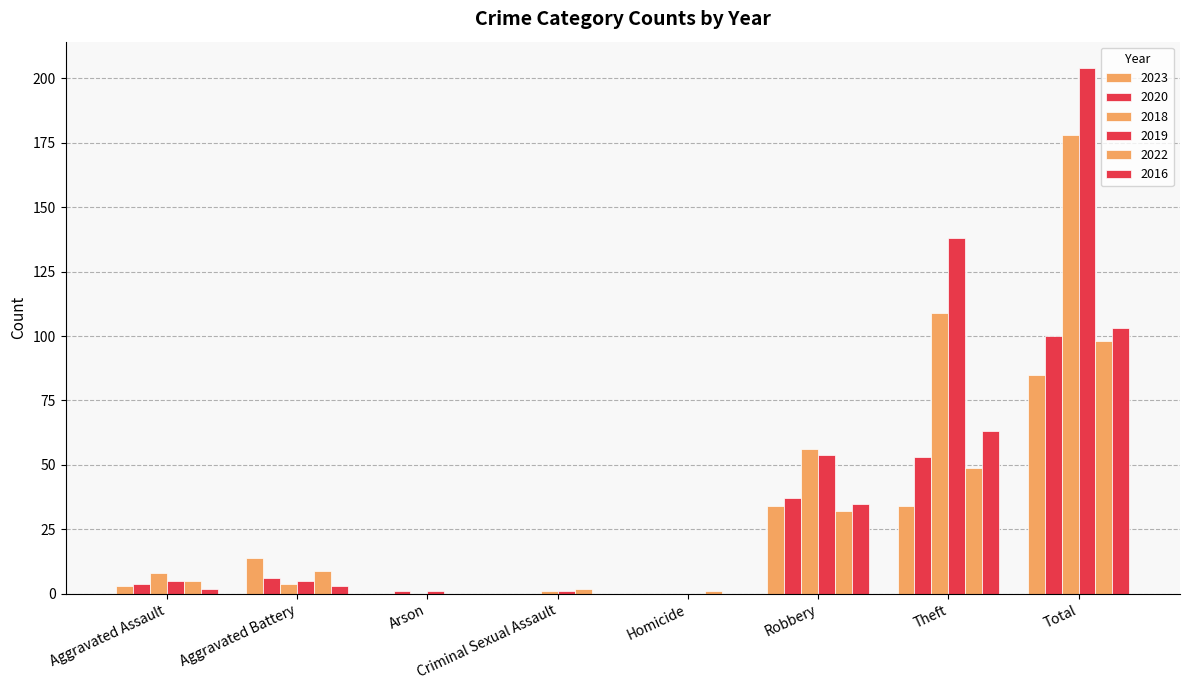

At how many categories does at least one series exceed 40?

3